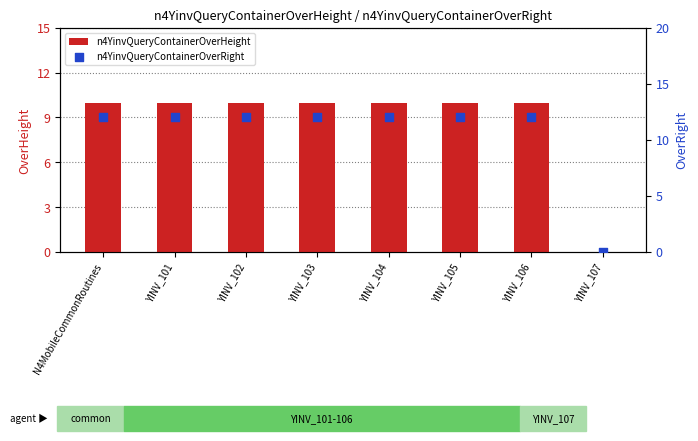

Which series has the widest spread of Y values?

n4YinvQueryContainerOverRight